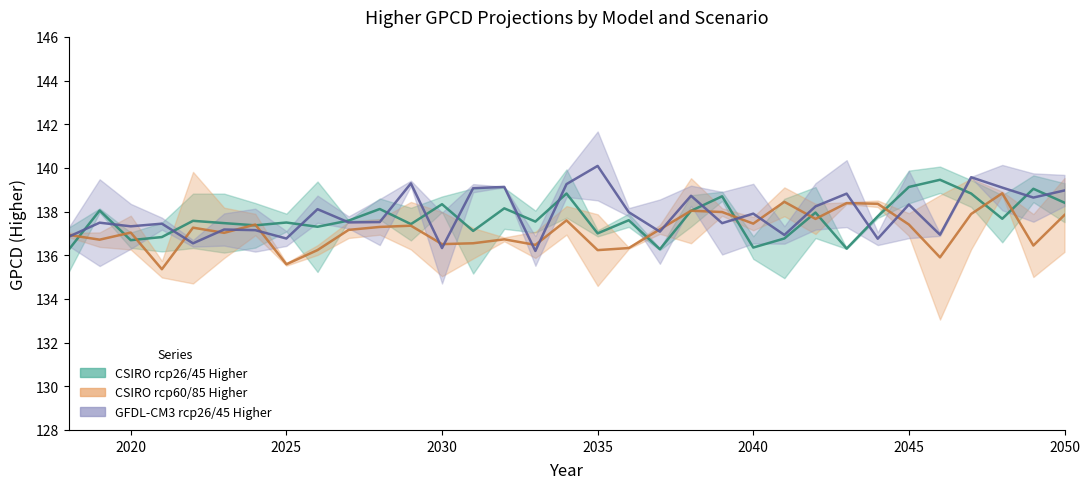

True or false: gfdl-cm3.1.rcp45.higher-GPCD has more than 1 points higher than both neighbors.

True